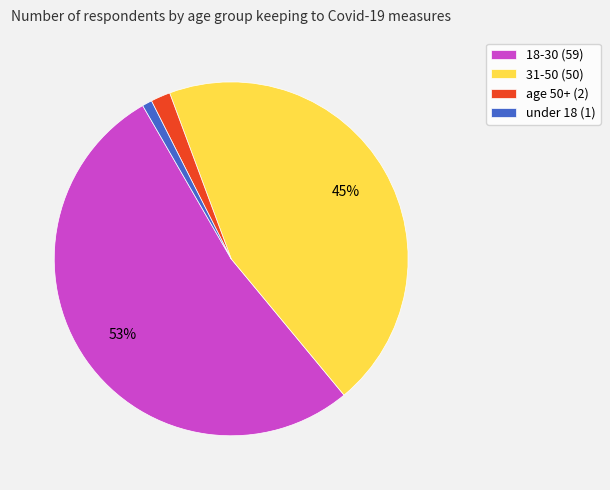

Which has a higher value, age 50+ or 31-50?

31-50